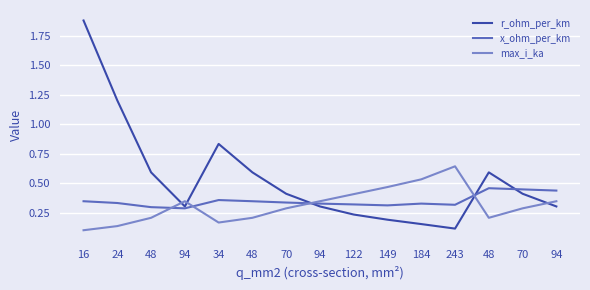

How many lines are shown in the chart?

3